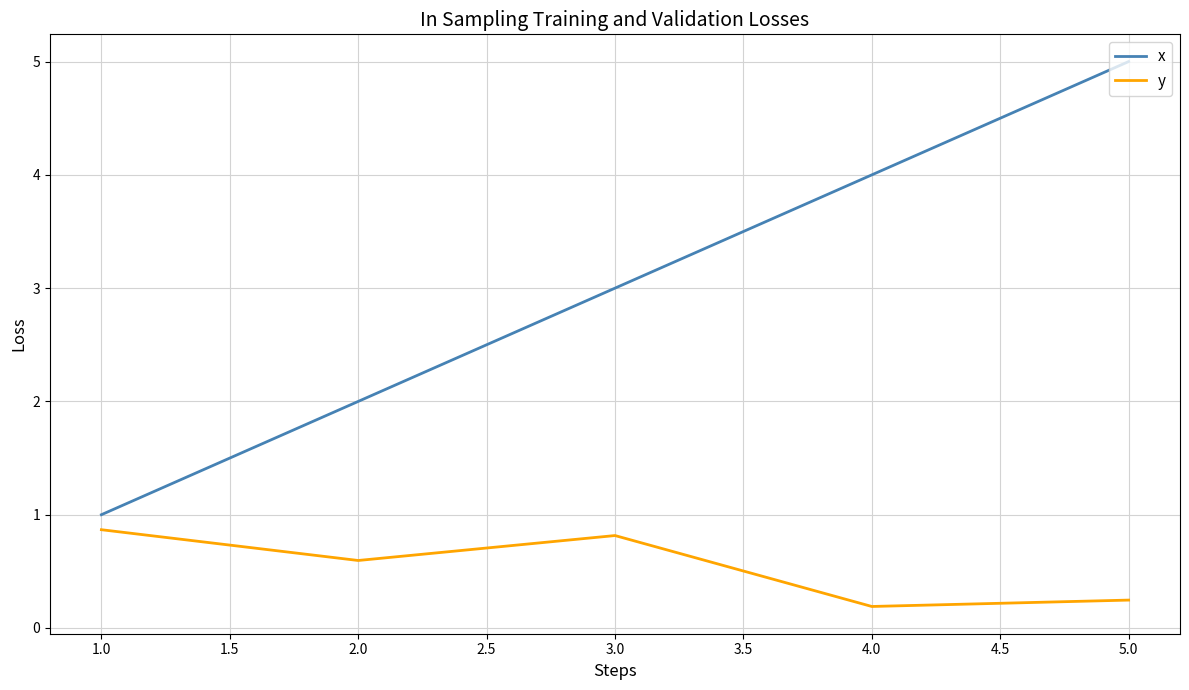

True or false: x and y cross at least once.

False